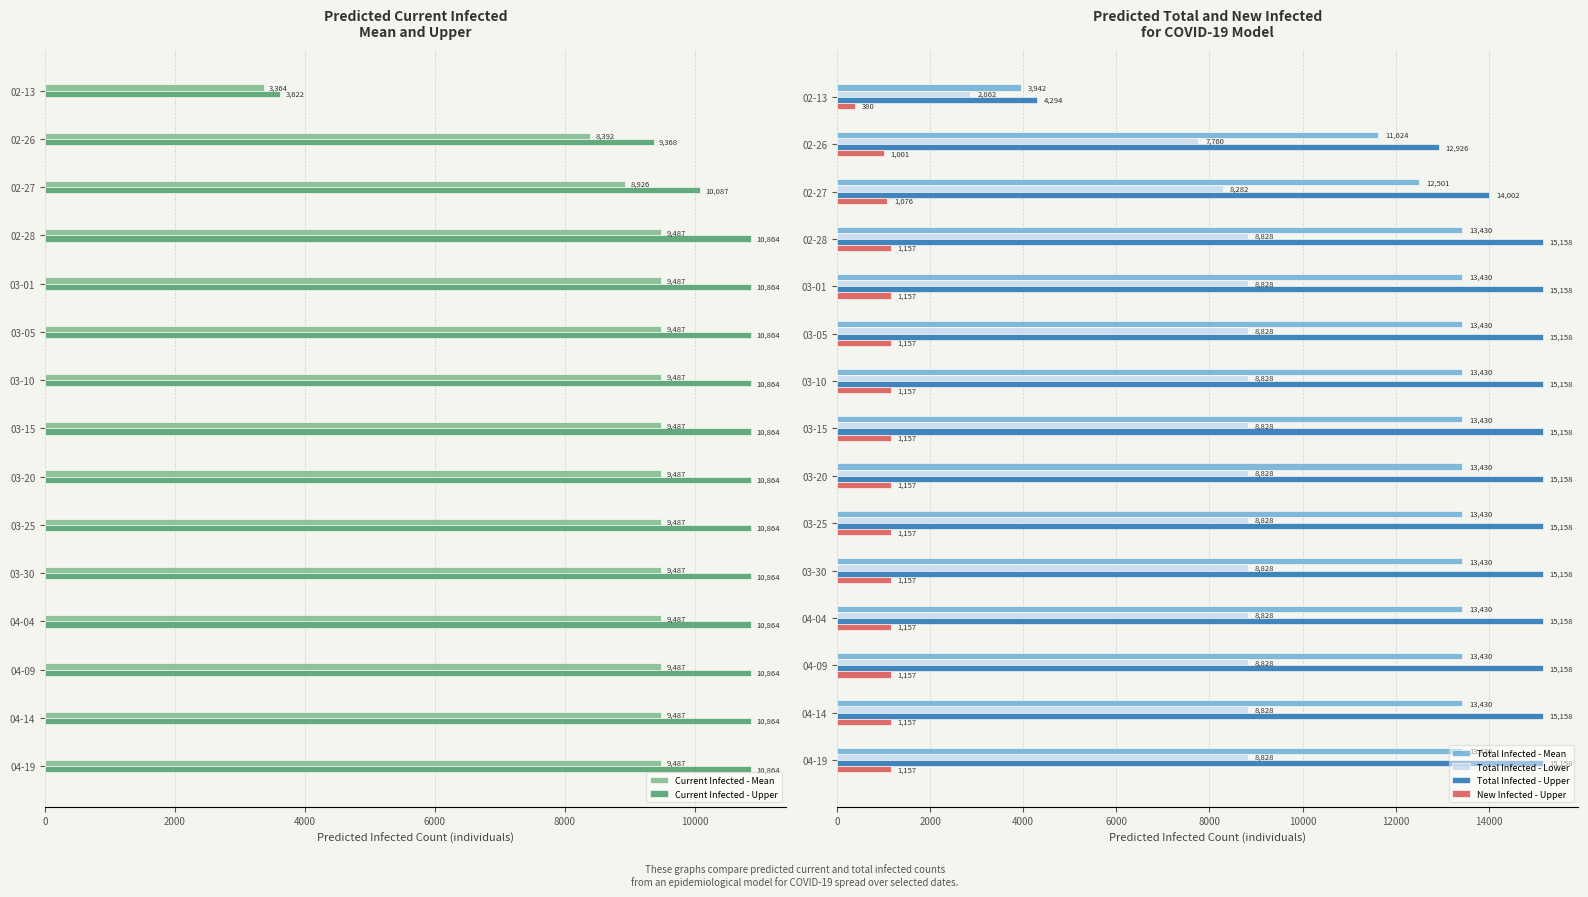

What is the difference between the maximum and minimum values in the New Infected - Upper series?

777